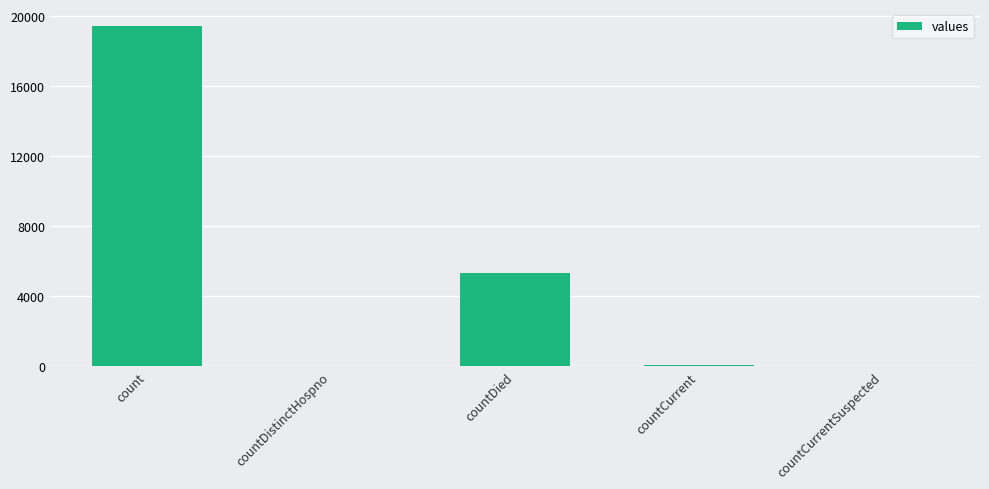

What is the sum of all values?

24875